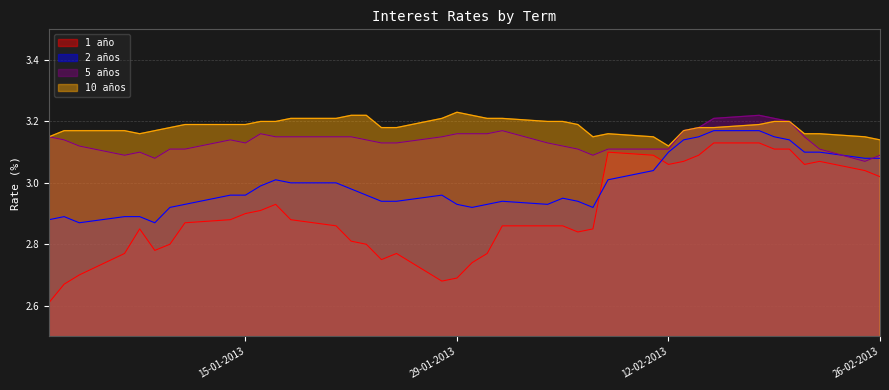

True or false: 2 años and 10 años intersect in this chart.

False